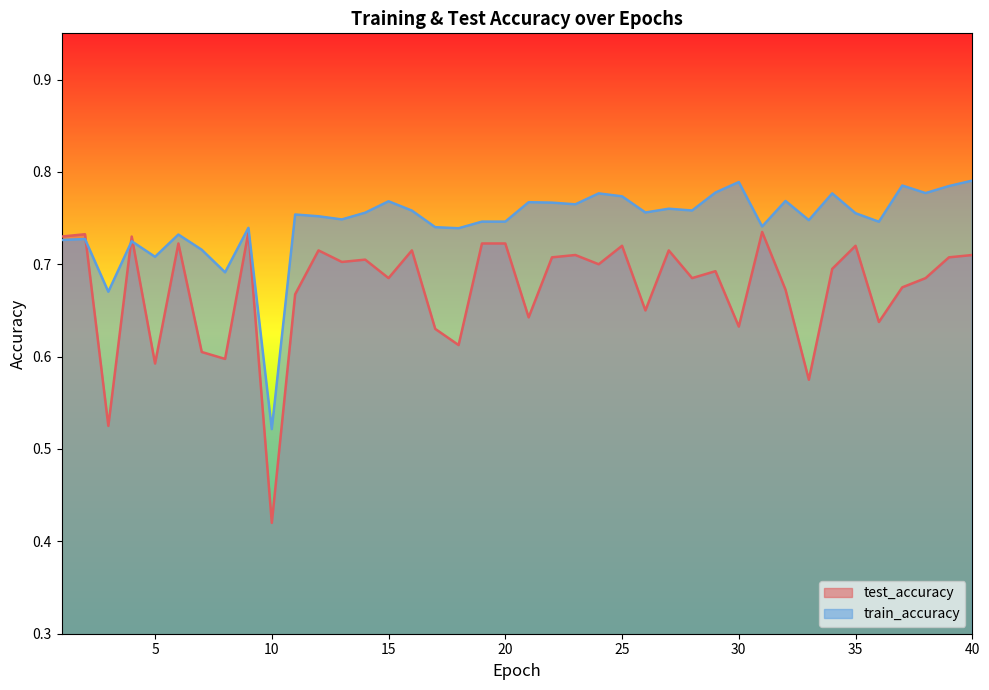

Where do train_accuracy and test_accuracy first cross each other?

2 and 3